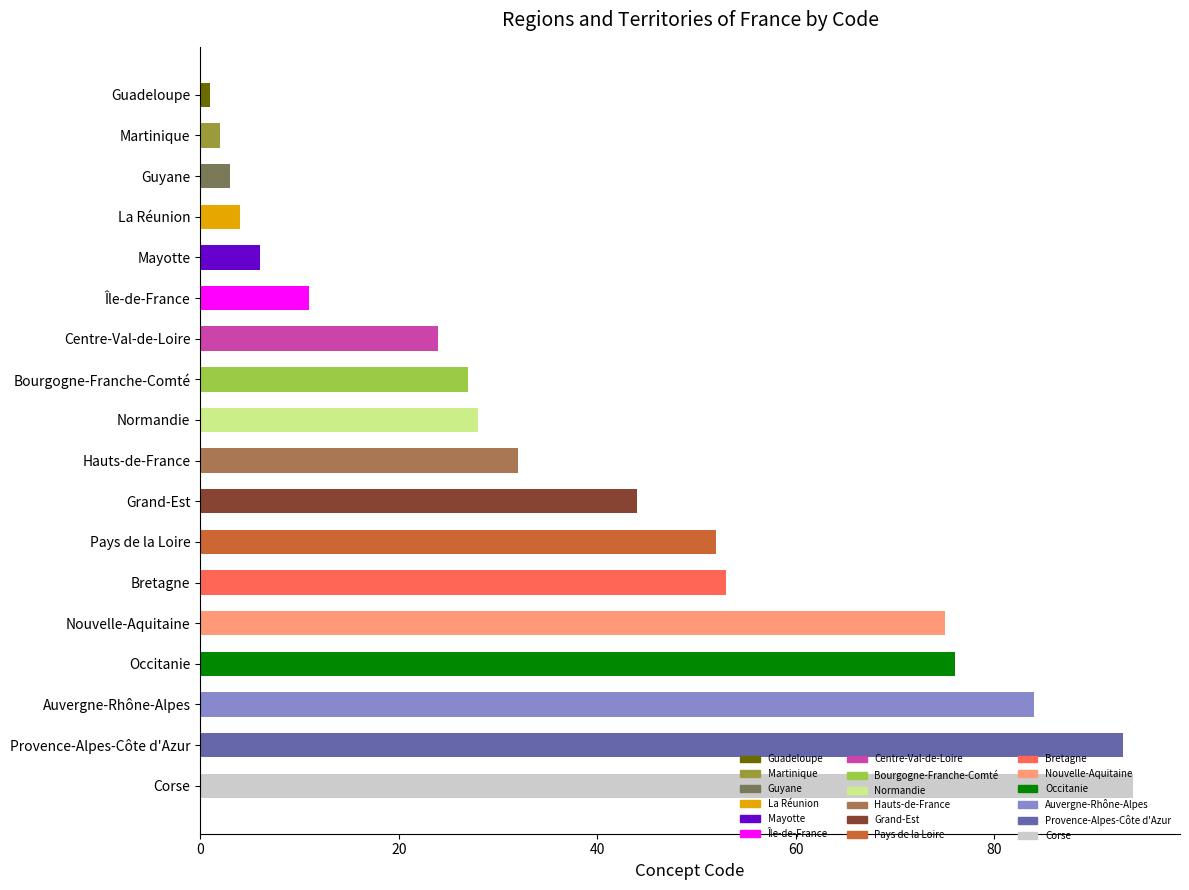

Where is the data nearest to the value 47?

Grand-Est